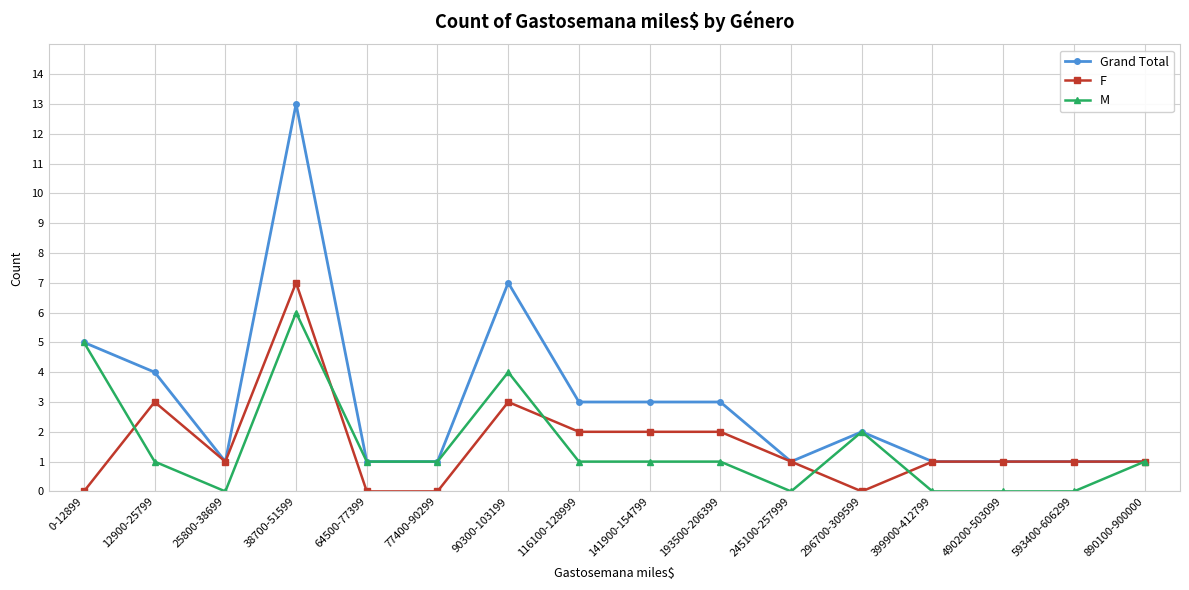

What is the difference between the maximum and second lowest values in the Grand Total series?

12